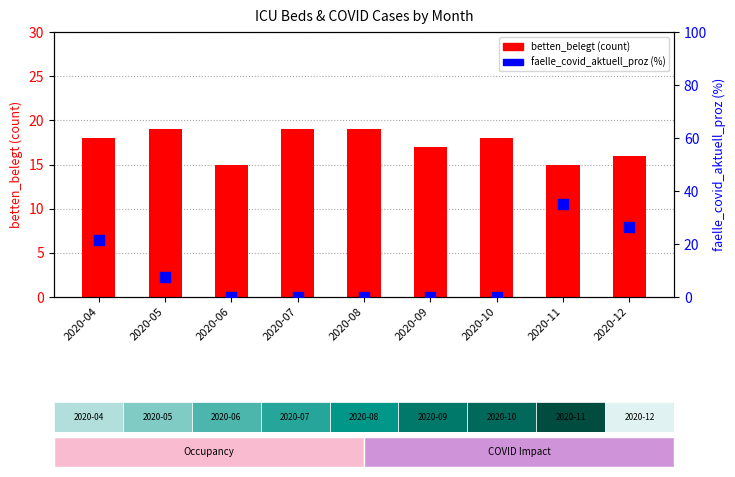

Which series has the largest total across all categories?

betten_belegt